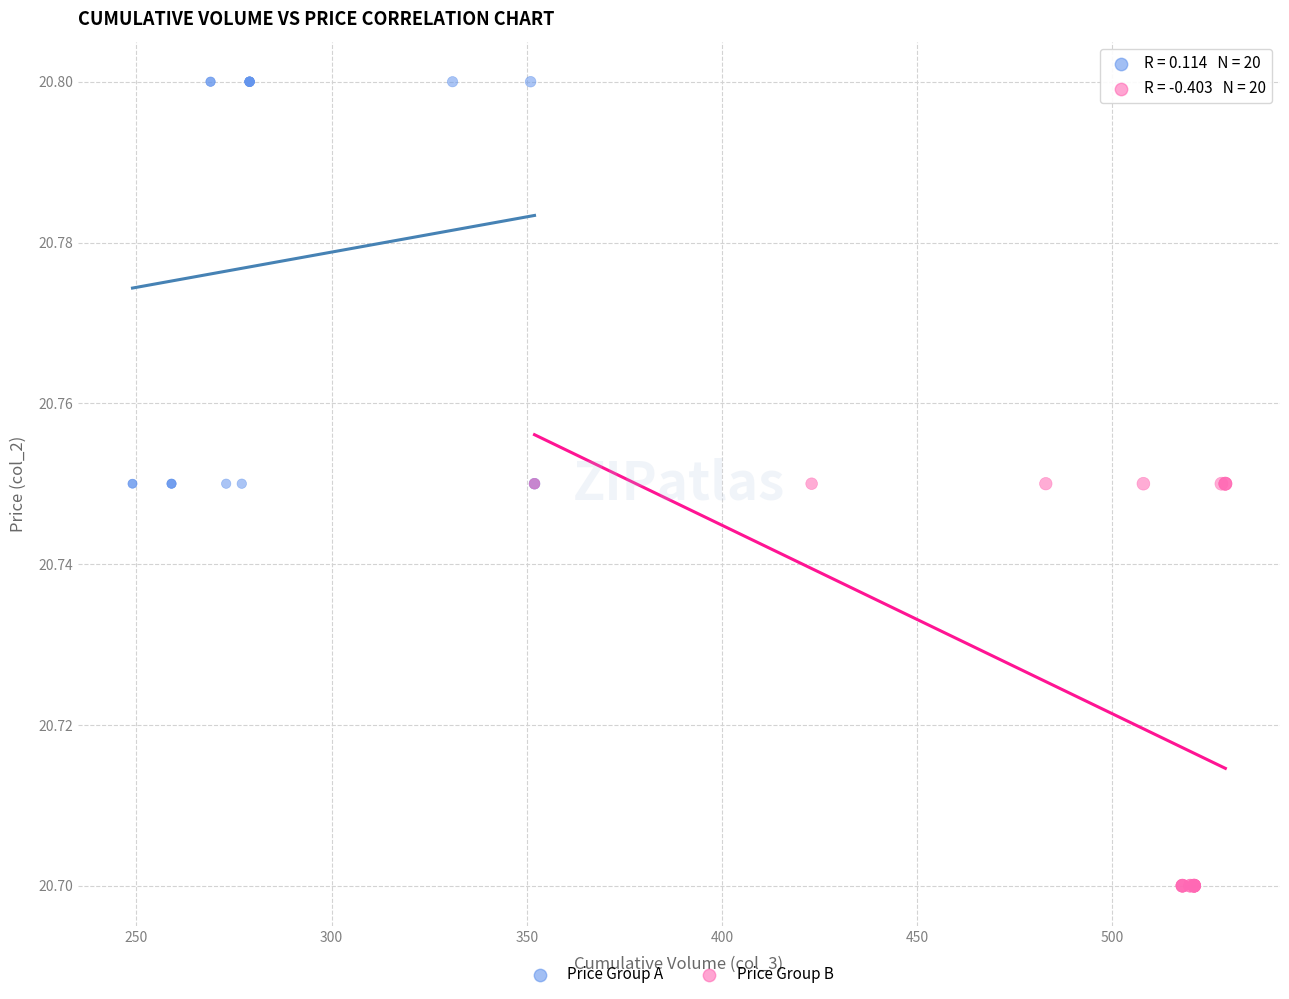

Which series reaches the minimum Y coordinate?

Price Group B